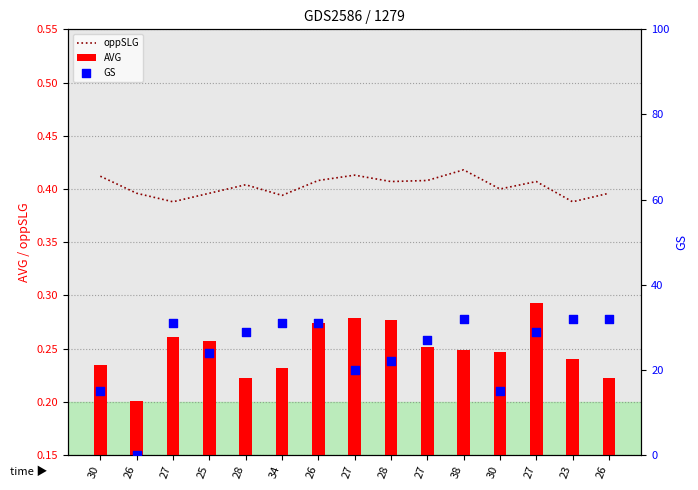

Which series has the widest spread of Y values?

GS